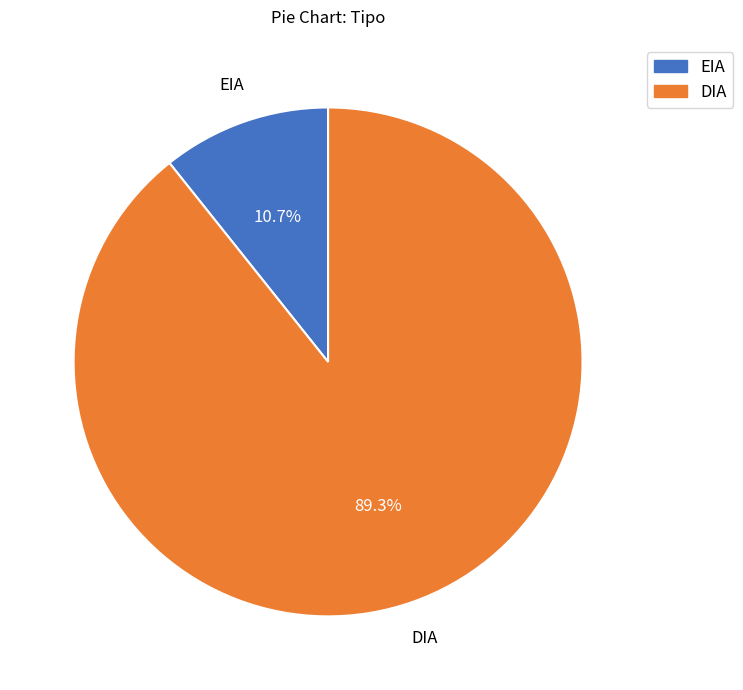

Which has a higher value, EIA or DIA?

DIA